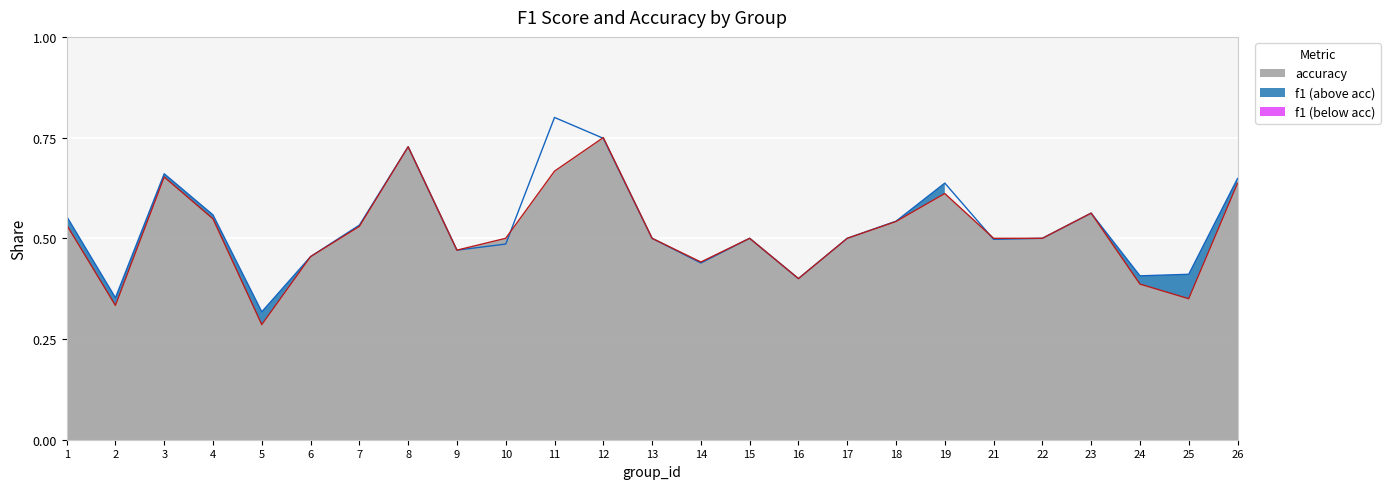

The value of accuracy at 25 is 0.3. True or false?

True